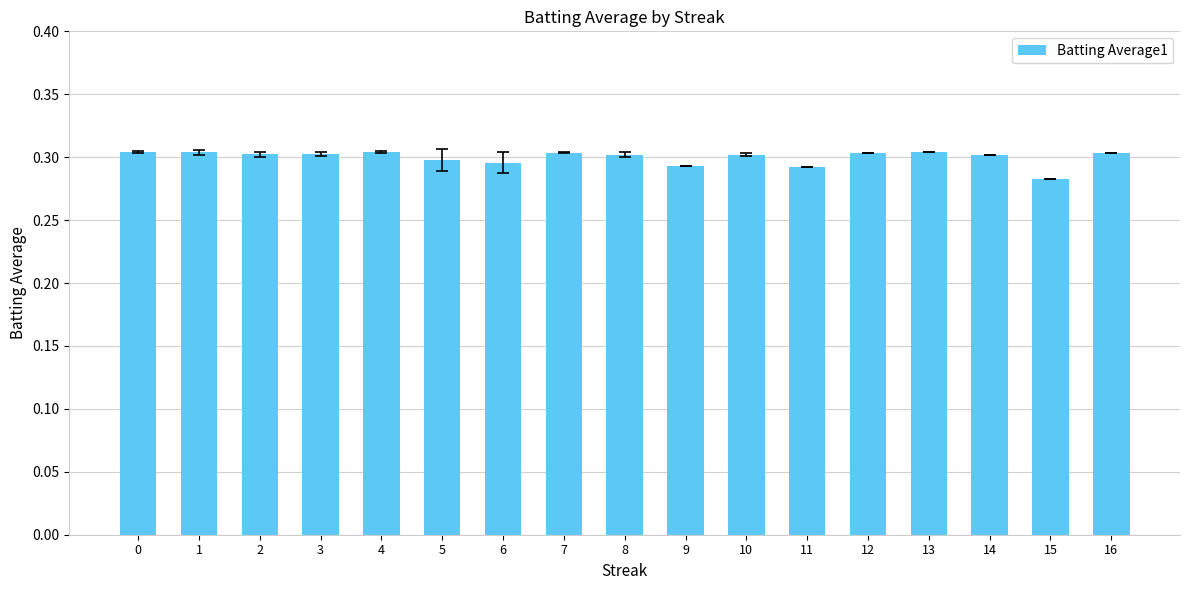

At which label is the value closest to 0?

15